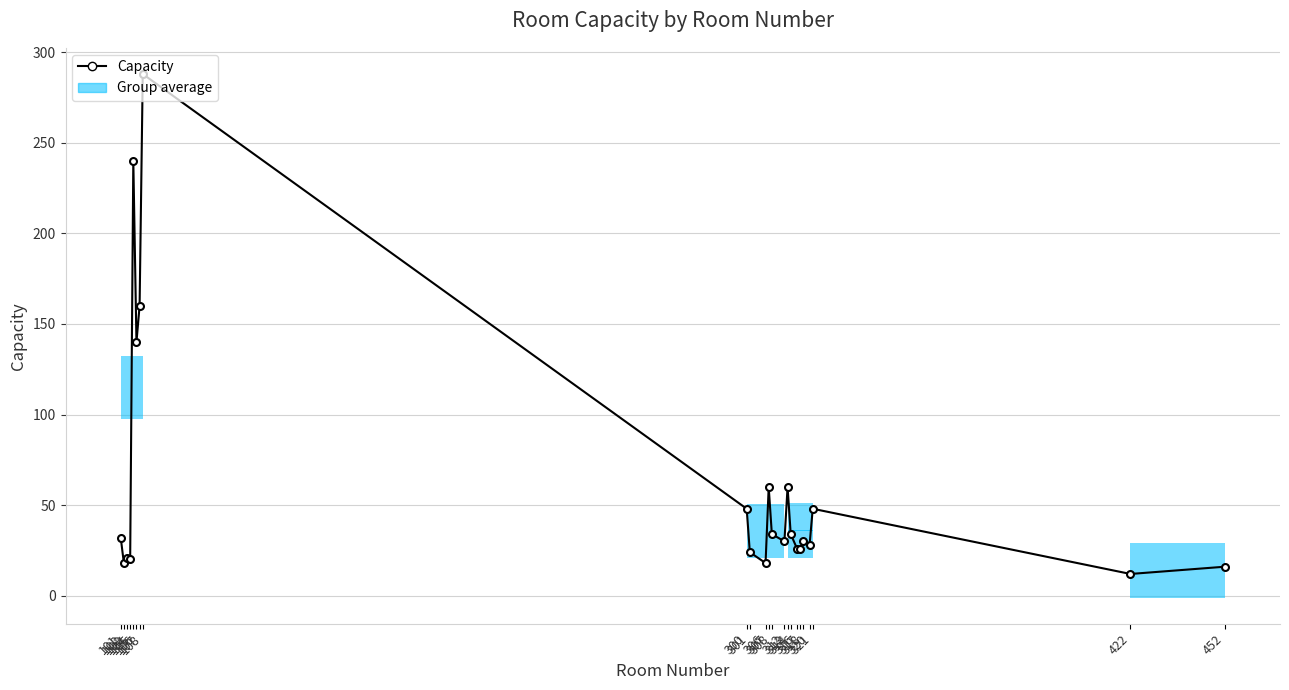

What is the maximum value shown in the chart?

288